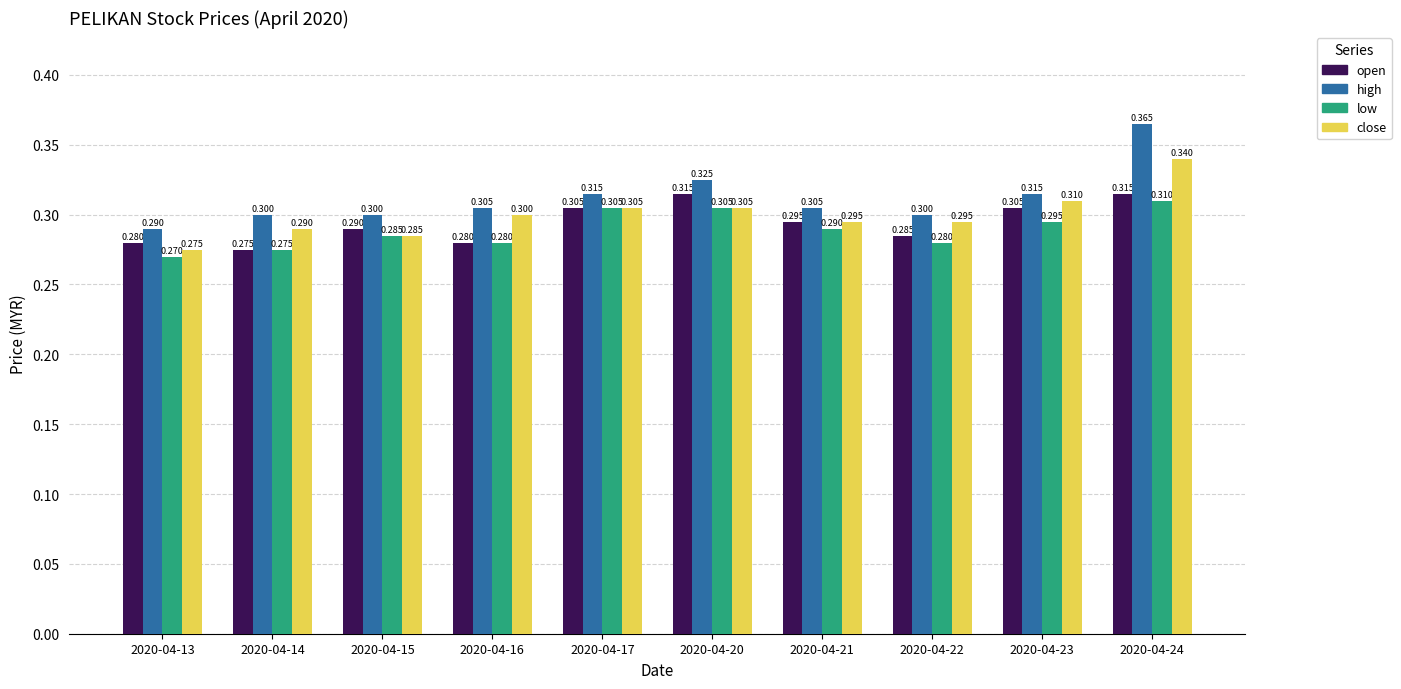

List the series in order of their peak value, lowest first.

low, open, close, high